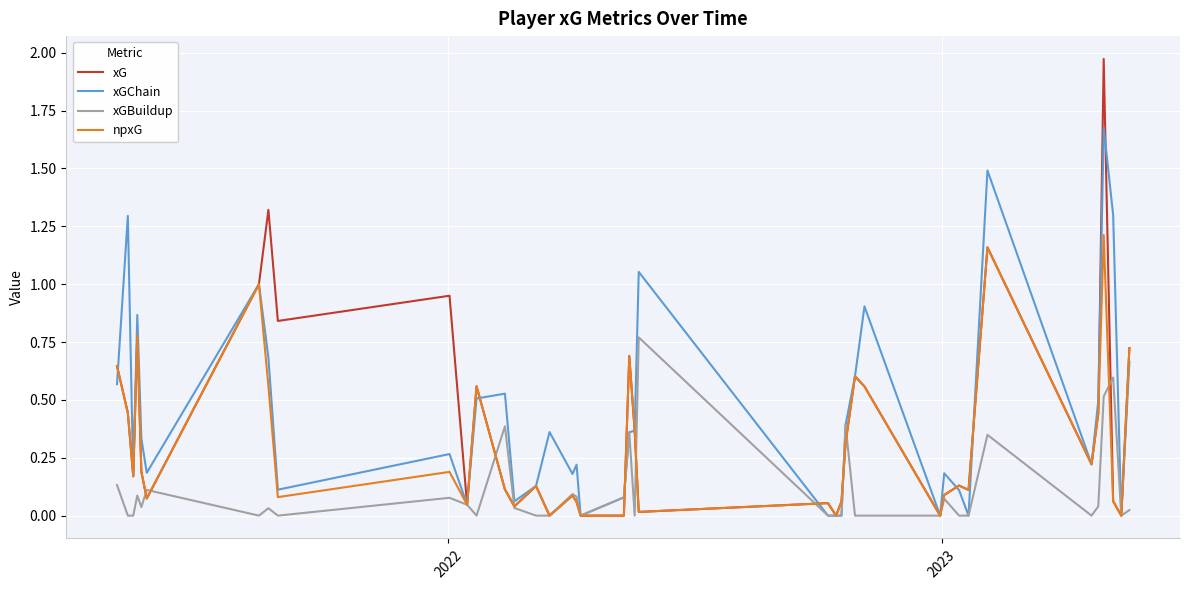

Count the number of data series in this chart.

4